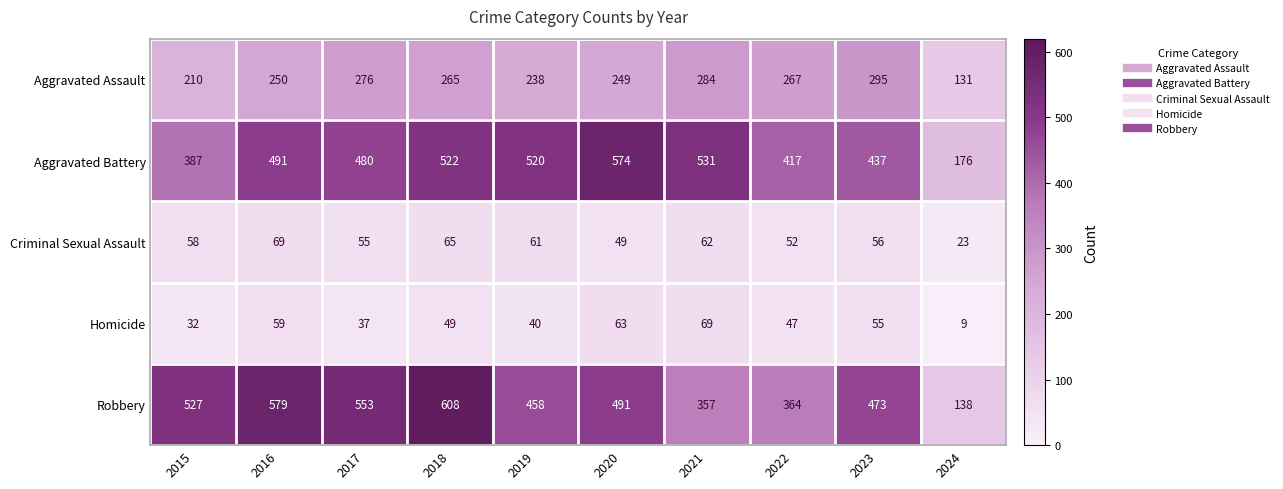

At how many categories does at least one series exceed 550?

4